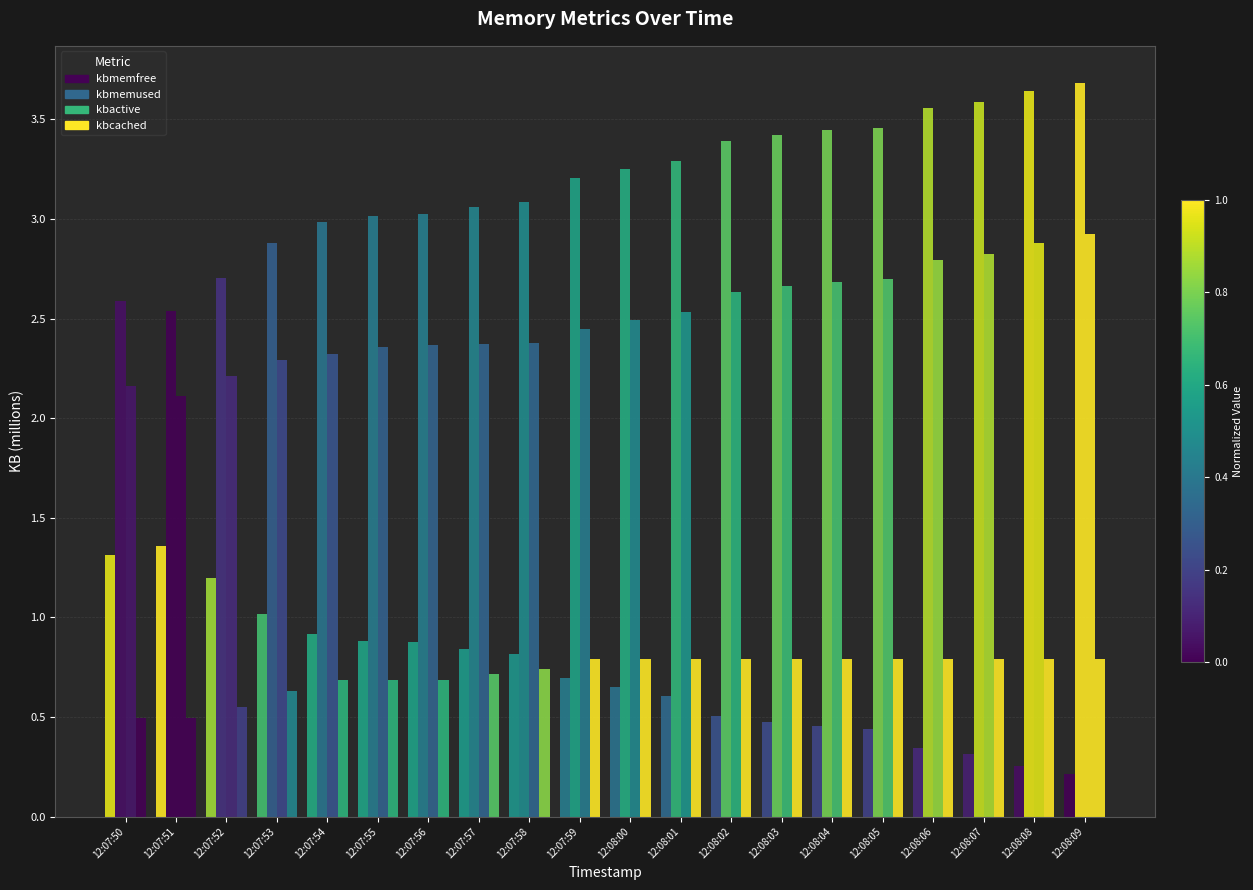

What is the maximum value shown in the chart?

3.7